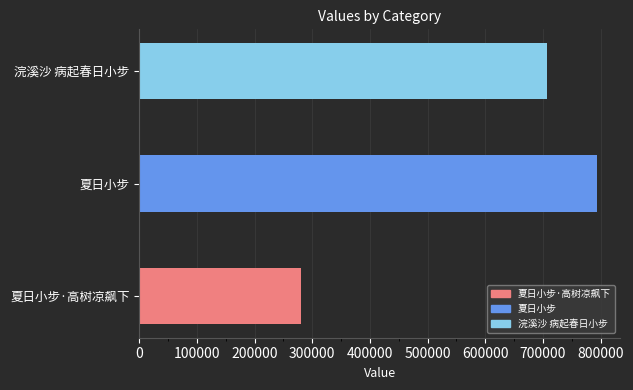

The value at 夏日小步 is 1143000. True or false?

False